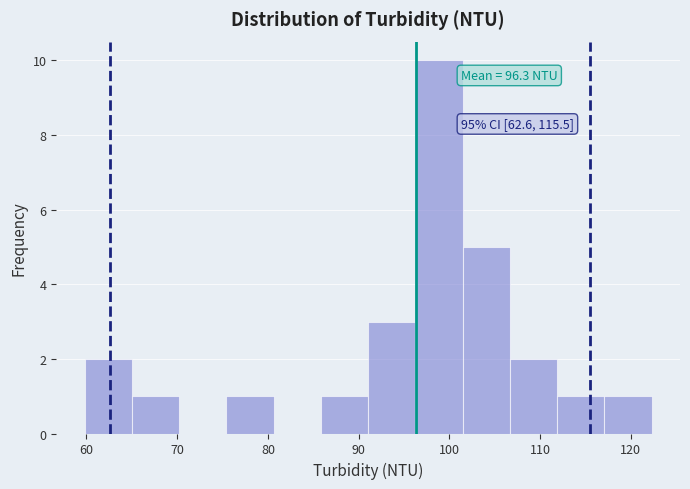

Over which range of the x-axis is the bar tallest?

96 to 101